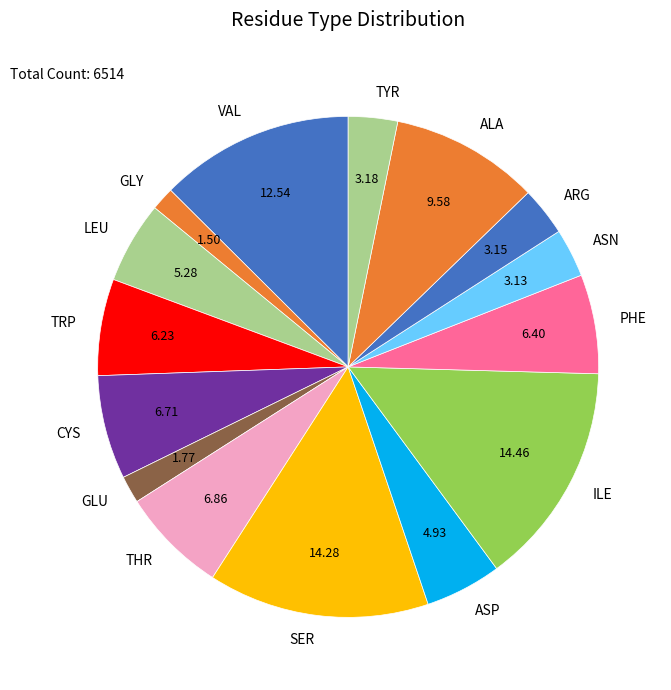

Is the sum of ASN and THR greater than half?

No